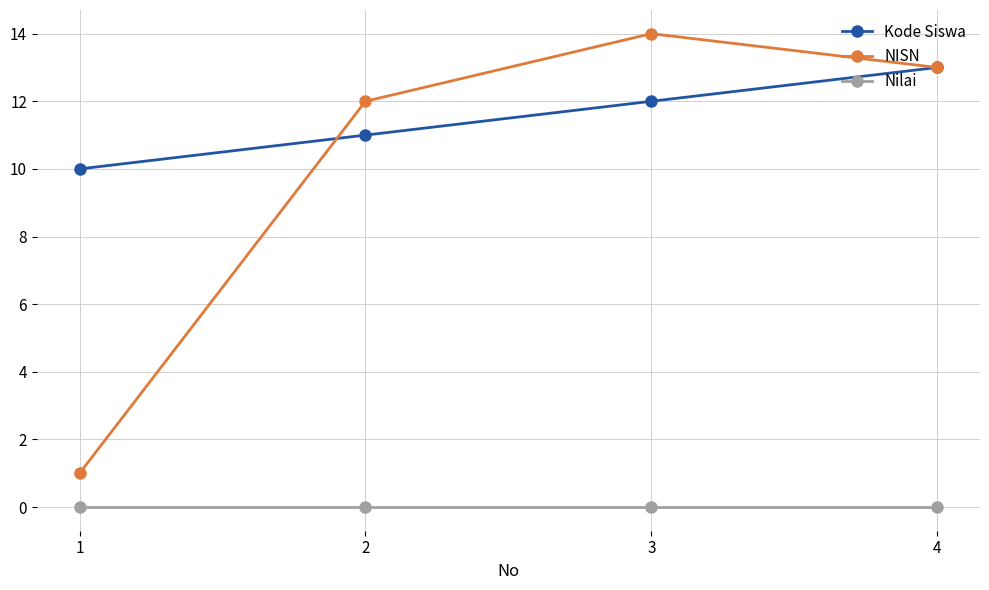

Which series has the largest total across all categories?

Kode Siswa